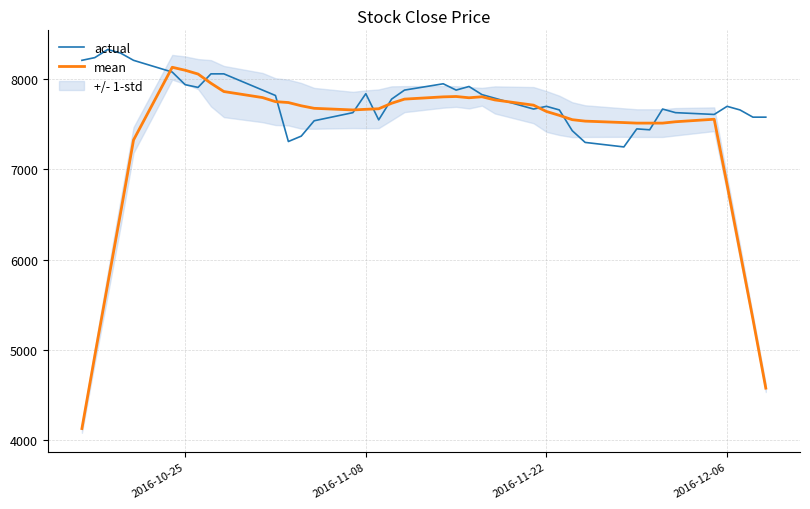

The value of actual at 2016-12-06 is 7700. True or false?

True